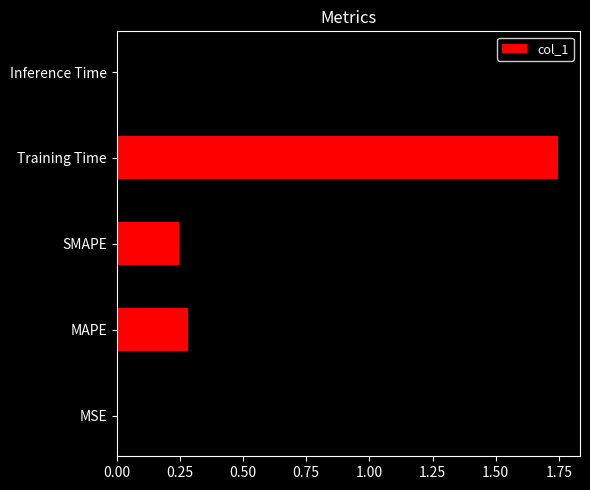

The value at MSE is 0.0. True or false?

True